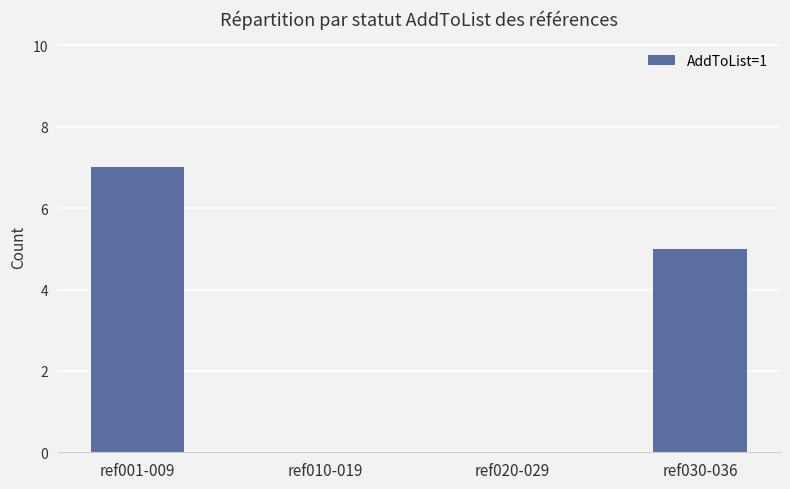

What is the maximum value shown in the chart?

7